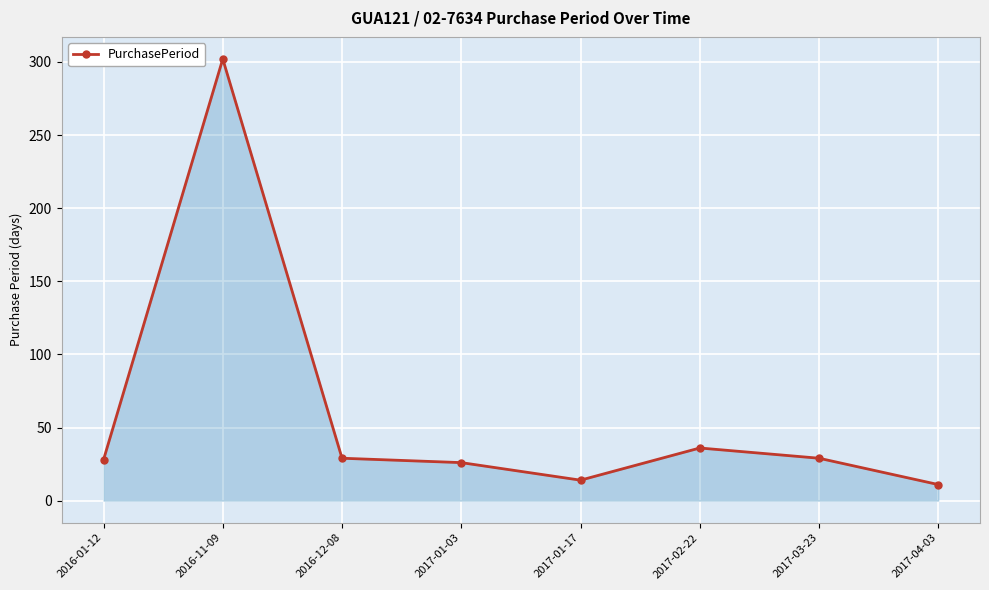

What is the difference between the maximum and minimum values?

291